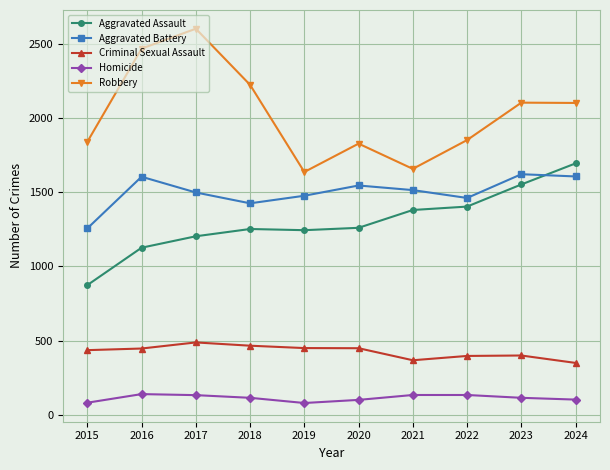

How many lines are shown in the chart?

5